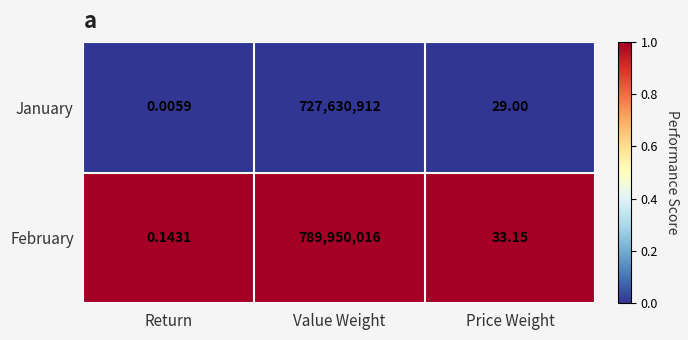

Which series changed the most between Value Weight and Price Weight?

February